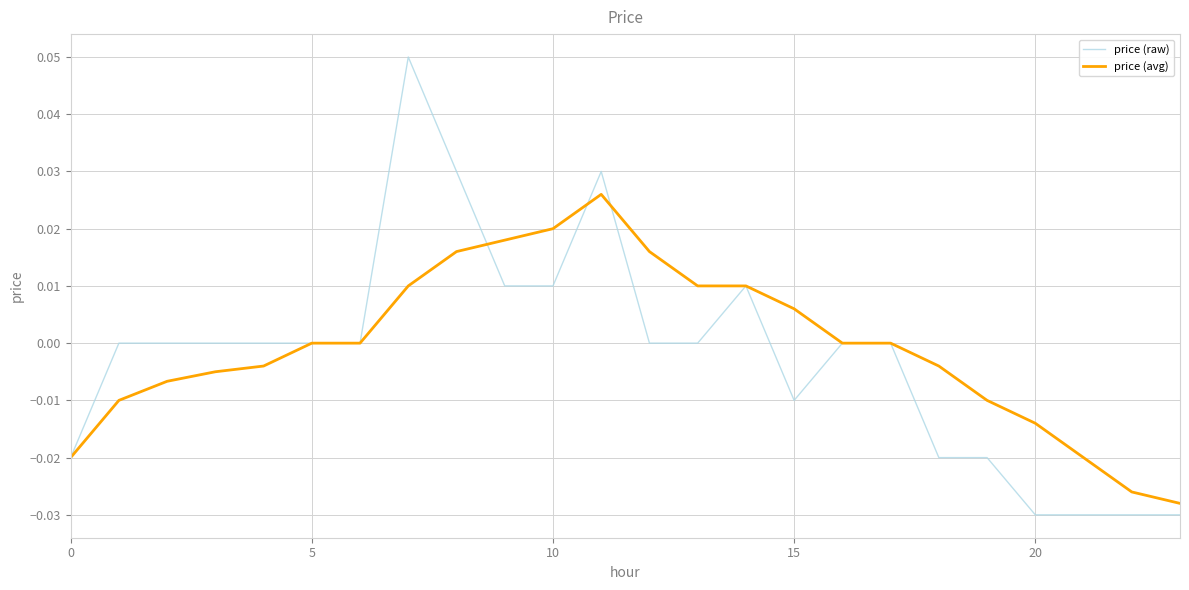

Which series has the widest spread of values?

price (raw)